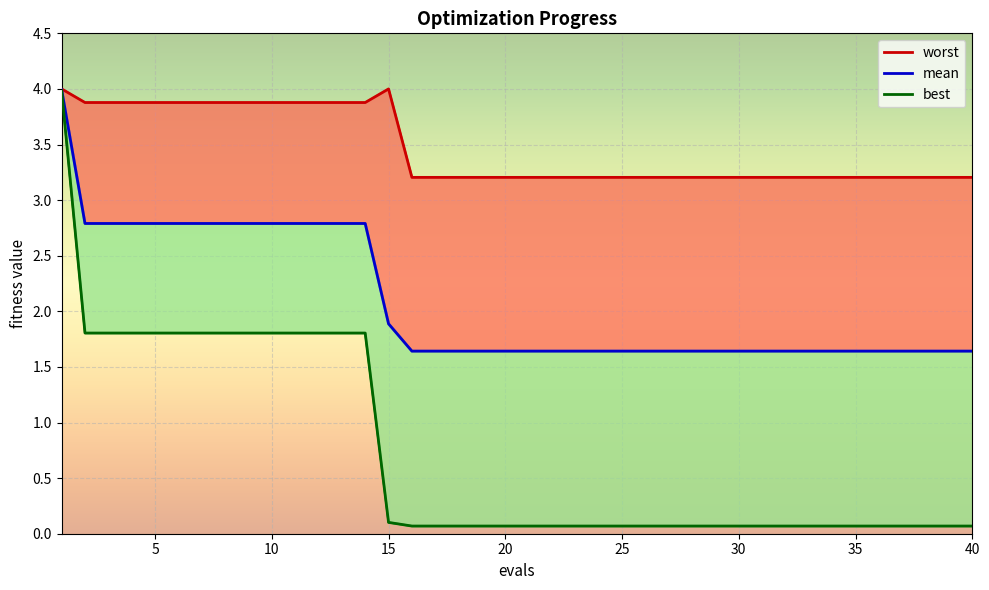

Is it true that best equals 2.8 at 10?

False